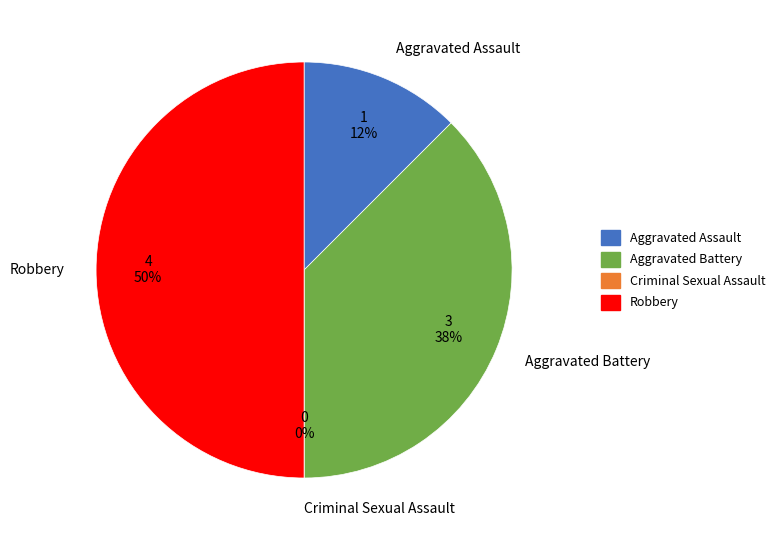

Which has a higher value, Aggravated Assault or Criminal Sexual Assault?

Aggravated Assault